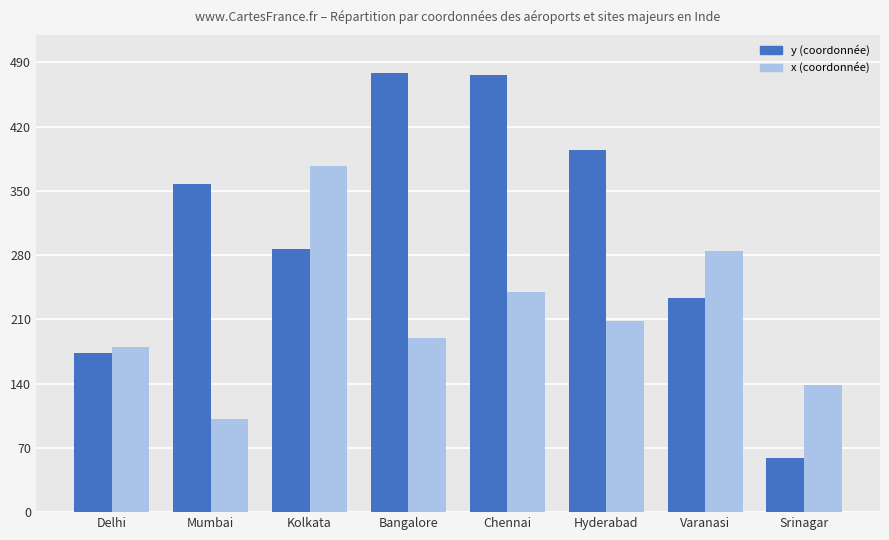

What is the spread (max minus min) of values at Chennai?

236